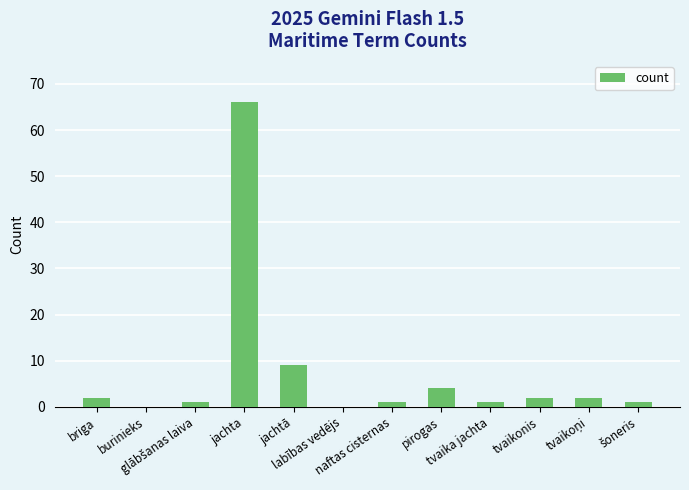

Reading left to right, transcribe all the data shown in this chart.

2	0	1	66	9	0	1	4	1	2	2	1